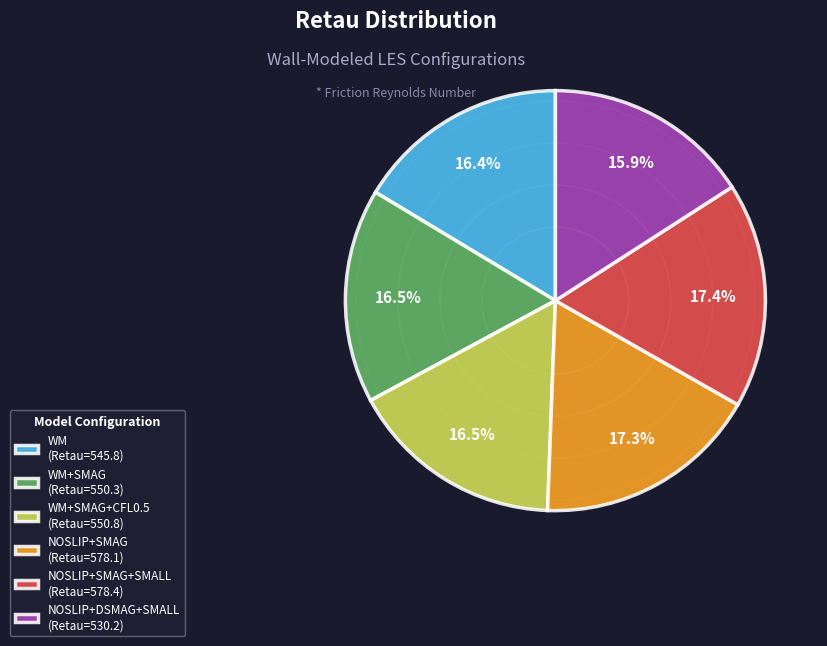

Is there any slice that represents more than half of the pie?

No